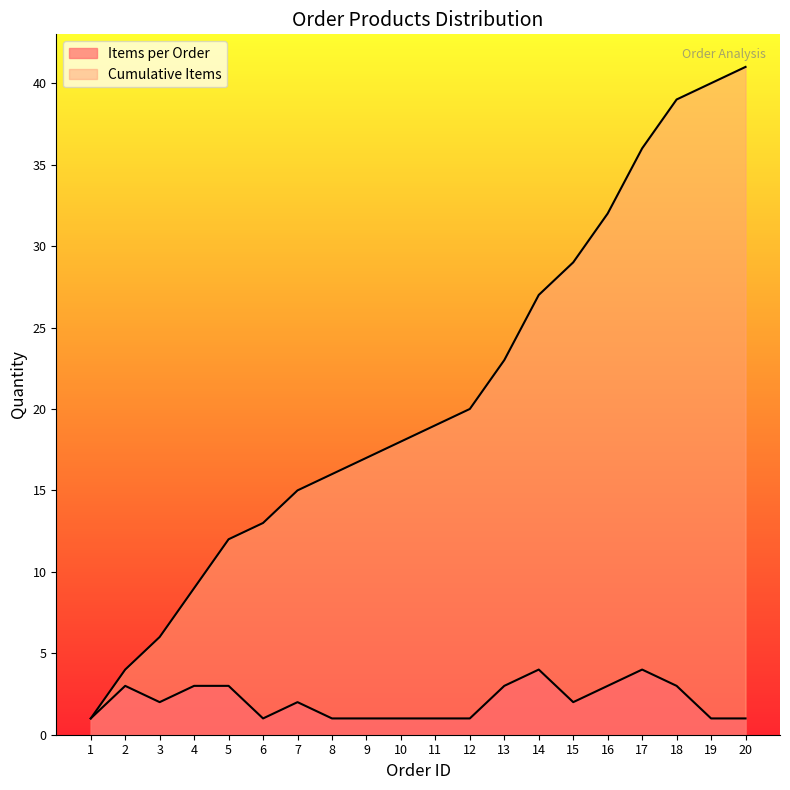

Does the chart display data point markers on the line(s)?

No